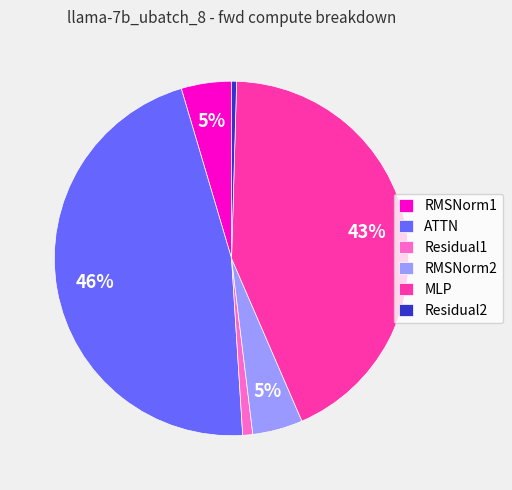

Which category has the biggest portion of the pie?

ATTN